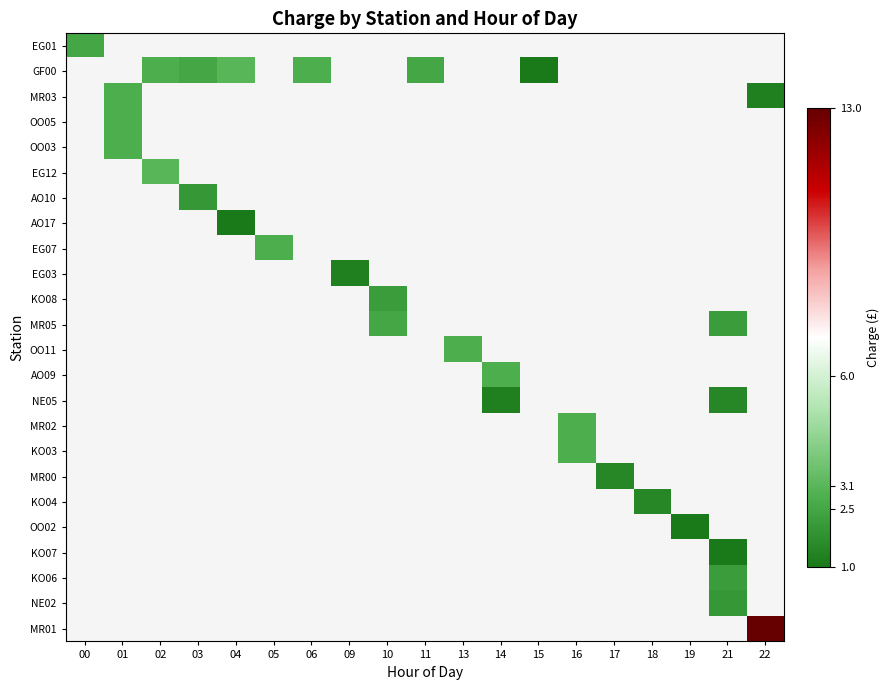

Reading left to right, extract all data points from this chart.

EG01: 00=2.5	01=0.0	02=0.0	03=0.0	04=0.0	05=0.0	06=0.0	09=0.0	10=0.0	11=0.0	13=0.0	14=0.0	15=0.0	16=0.0	17=0.0	18=0.0	19=0.0	21=0.0	22=0.0
GF00: 00=0.0	01=0.0	02=2.8	03=2.5	04=3.1	05=0.0	06=2.8	09=0.0	10=0.0	11=2.5	13=0.0	14=0.0	15=1.0	16=0.0	17=0.0	18=0.0	19=0.0	21=0.0	22=0.0
MR03: 00=0.0	01=2.8	02=0.0	03=0.0	04=0.0	05=0.0	06=0.0	09=0.0	10=0.0	11=0.0	13=0.0	14=0.0	15=0.0	16=0.0	17=0.0	18=0.0	19=0.0	21=0.0	22=1.2
OO05: 00=0.0	01=2.8	02=0.0	03=0.0	04=0.0	05=0.0	06=0.0	09=0.0	10=0.0	11=0.0	13=0.0	14=0.0	15=0.0	16=0.0	17=0.0	18=0.0	19=0.0	21=0.0	22=0.0
OO03: 00=0.0	01=2.8	02=0.0	03=0.0	04=0.0	05=0.0	06=0.0	09=0.0	10=0.0	11=0.0	13=0.0	14=0.0	15=0.0	16=0.0	17=0.0	18=0.0	19=0.0	21=0.0	22=0.0
EG12: 00=0.0	01=0.0	02=3.1	03=0.0	04=0.0	05=0.0	06=0.0	09=0.0	10=0.0	11=0.0	13=0.0	14=0.0	15=0.0	16=0.0	17=0.0	18=0.0	19=0.0	21=0.0	22=0.0
AO10: 00=0.0	01=0.0	02=0.0	03=2.0	04=0.0	05=0.0	06=0.0	09=0.0	10=0.0	11=0.0	13=0.0	14=0.0	15=0.0	16=0.0	17=0.0	18=0.0	19=0.0	21=0.0	22=0.0
AO17: 00=0.0	01=0.0	02=0.0	03=0.0	04=1.0	05=0.0	06=0.0	09=0.0	10=0.0	11=0.0	13=0.0	14=0.0	15=0.0	16=0.0	17=0.0	18=0.0	19=0.0	21=0.0	22=0.0
EG07: 00=0.0	01=0.0	02=0.0	03=0.0	04=0.0	05=2.8	06=0.0	09=0.0	10=0.0	11=0.0	13=0.0	14=0.0	15=0.0	16=0.0	17=0.0	18=0.0	19=0.0	21=0.0	22=0.0
EG03: 00=0.0	01=0.0	02=0.0	03=0.0	04=0.0	05=0.0	06=0.0	09=1.2	10=0.0	11=0.0	13=0.0	14=0.0	15=0.0	16=0.0	17=0.0	18=0.0	19=0.0	21=0.0	22=0.0
KO08: 00=0.0	01=0.0	02=0.0	03=0.0	04=0.0	05=0.0	06=0.0	09=0.0	10=2.2	11=0.0	13=0.0	14=0.0	15=0.0	16=0.0	17=0.0	18=0.0	19=0.0	21=0.0	22=0.0
MR05: 00=0.0	01=0.0	02=0.0	03=0.0	04=0.0	05=0.0	06=0.0	09=0.0	10=2.5	11=0.0	13=0.0	14=0.0	15=0.0	16=0.0	17=0.0	18=0.0	19=0.0	21=2.2	22=0.0
OO11: 00=0.0	01=0.0	02=0.0	03=0.0	04=0.0	05=0.0	06=0.0	09=0.0	10=0.0	11=0.0	13=2.8	14=0.0	15=0.0	16=0.0	17=0.0	18=0.0	19=0.0	21=0.0	22=0.0
AO09: 00=0.0	01=0.0	02=0.0	03=0.0	04=0.0	05=0.0	06=0.0	09=0.0	10=0.0	11=0.0	13=0.0	14=2.8	15=0.0	16=0.0	17=0.0	18=0.0	19=0.0	21=0.0	22=0.0
NE05: 00=0.0	01=0.0	02=0.0	03=0.0	04=0.0	05=0.0	06=0.0	09=0.0	10=0.0	11=0.0	13=0.0	14=1.2	15=0.0	16=0.0	17=0.0	18=0.0	19=0.0	21=1.5	22=0.0
MR02: 00=0.0	01=0.0	02=0.0	03=0.0	04=0.0	05=0.0	06=0.0	09=0.0	10=0.0	11=0.0	13=0.0	14=0.0	15=0.0	16=2.8	17=0.0	18=0.0	19=0.0	21=0.0	22=0.0
KO03: 00=0.0	01=0.0	02=0.0	03=0.0	04=0.0	05=0.0	06=0.0	09=0.0	10=0.0	11=0.0	13=0.0	14=0.0	15=0.0	16=2.8	17=0.0	18=0.0	19=0.0	21=0.0	22=0.0
MR00: 00=0.0	01=0.0	02=0.0	03=0.0	04=0.0	05=0.0	06=0.0	09=0.0	10=0.0	11=0.0	13=0.0	14=0.0	15=0.0	16=0.0	17=1.5	18=0.0	19=0.0	21=0.0	22=0.0
KO04: 00=0.0	01=0.0	02=0.0	03=0.0	04=0.0	05=0.0	06=0.0	09=0.0	10=0.0	11=0.0	13=0.0	14=0.0	15=0.0	16=0.0	17=0.0	18=1.5	19=0.0	21=0.0	22=0.0
OO02: 00=0.0	01=0.0	02=0.0	03=0.0	04=0.0	05=0.0	06=0.0	09=0.0	10=0.0	11=0.0	13=0.0	14=0.0	15=0.0	16=0.0	17=0.0	18=0.0	19=1.0	21=0.0	22=0.0
KO07: 00=0.0	01=0.0	02=0.0	03=0.0	04=0.0	05=0.0	06=0.0	09=0.0	10=0.0	11=0.0	13=0.0	14=0.0	15=0.0	16=0.0	17=0.0	18=0.0	19=0.0	21=1.0	22=0.0
KO06: 00=0.0	01=0.0	02=0.0	03=0.0	04=0.0	05=0.0	06=0.0	09=0.0	10=0.0	11=0.0	13=0.0	14=0.0	15=0.0	16=0.0	17=0.0	18=0.0	19=0.0	21=2.2	22=0.0
NE02: 00=0.0	01=0.0	02=0.0	03=0.0	04=0.0	05=0.0	06=0.0	09=0.0	10=0.0	11=0.0	13=0.0	14=0.0	15=0.0	16=0.0	17=0.0	18=0.0	19=0.0	21=2.0	22=0.0
MR01: 00=0.0	01=0.0	02=0.0	03=0.0	04=0.0	05=0.0	06=0.0	09=0.0	10=0.0	11=0.0	13=0.0	14=0.0	15=0.0	16=0.0	17=0.0	18=0.0	19=0.0	21=0.0	22=13.0